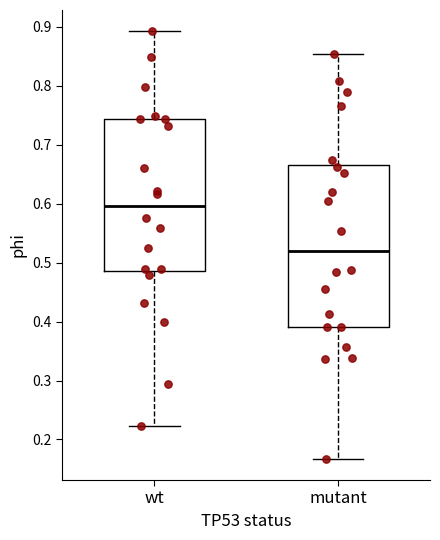

Where does the median line of the box for wt sit on the y-axis? The values are not printed on the chart, so give them approximately, as read against the axis.

0.60